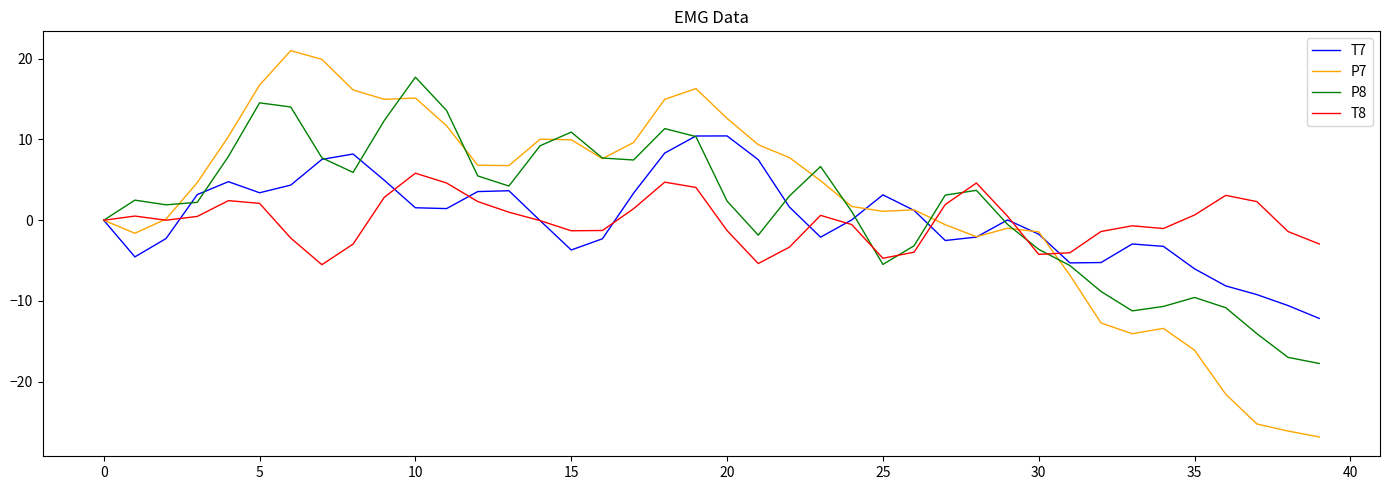

Which series has the widest spread of values?

P7